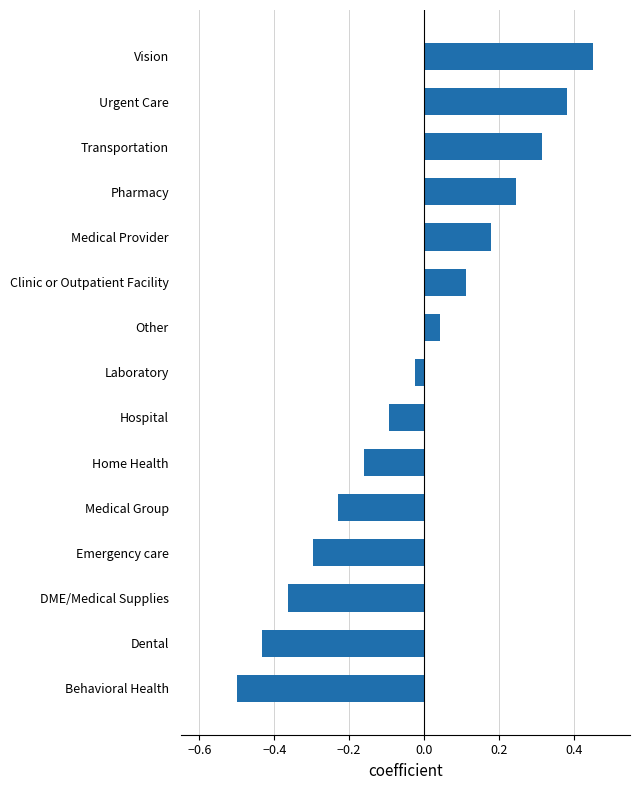

How many values are below zero?

8